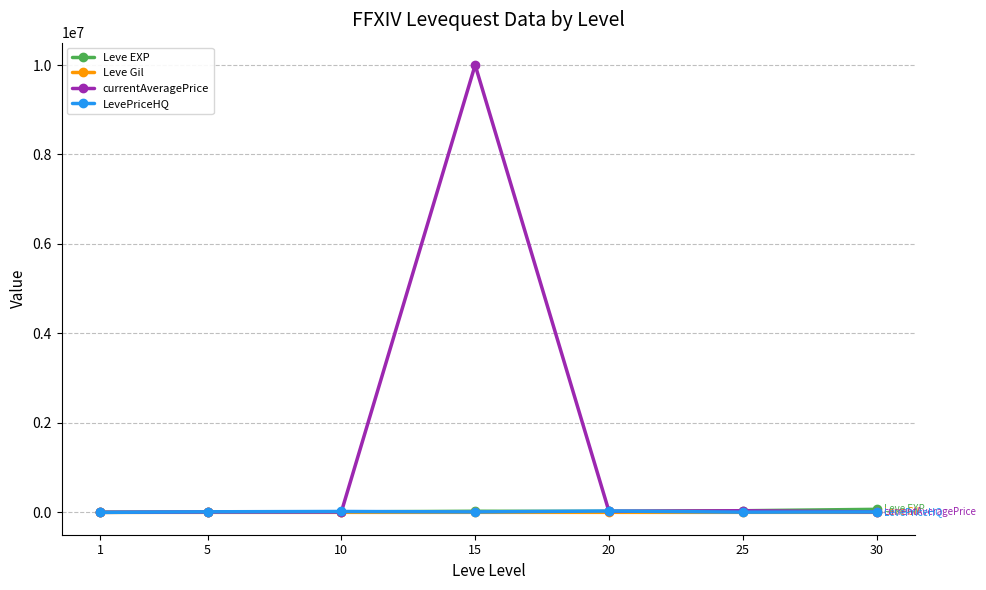

Which series has the largest range (max minus min)?

currentAveragePrice